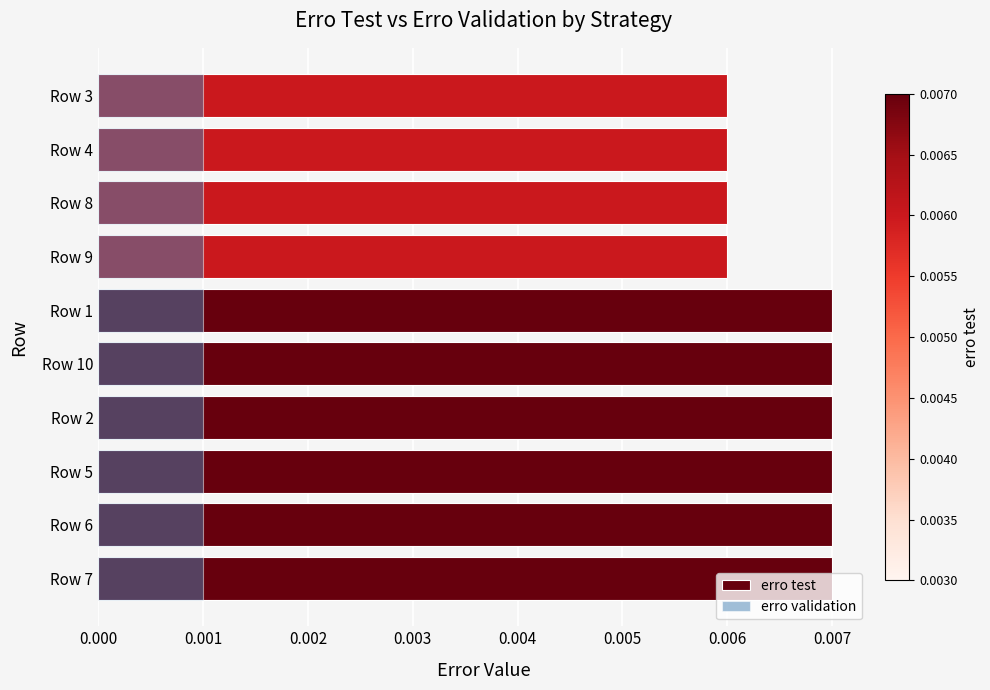

Which has a higher value, Row 3 or Row 4?

Row 3